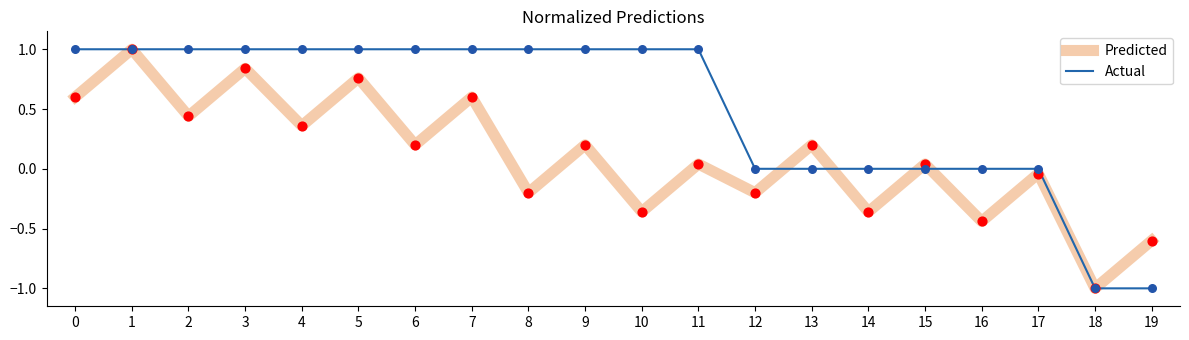

What is the total value across all series at 1?

2.0